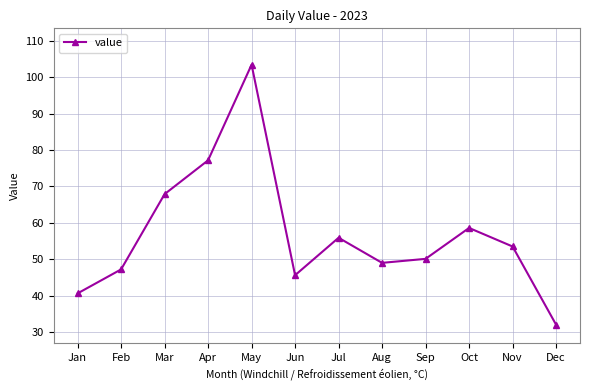

List the labels in order of value, largest first.

May, Apr, Mar, Oct, Jul, Nov, Sep, Aug, Feb, Jun, Jan, Dec